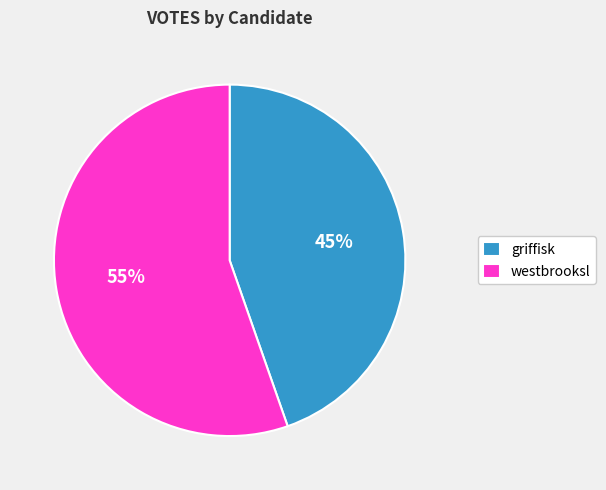

Between westbrooksl and griffisk, which is larger?

westbrooksl